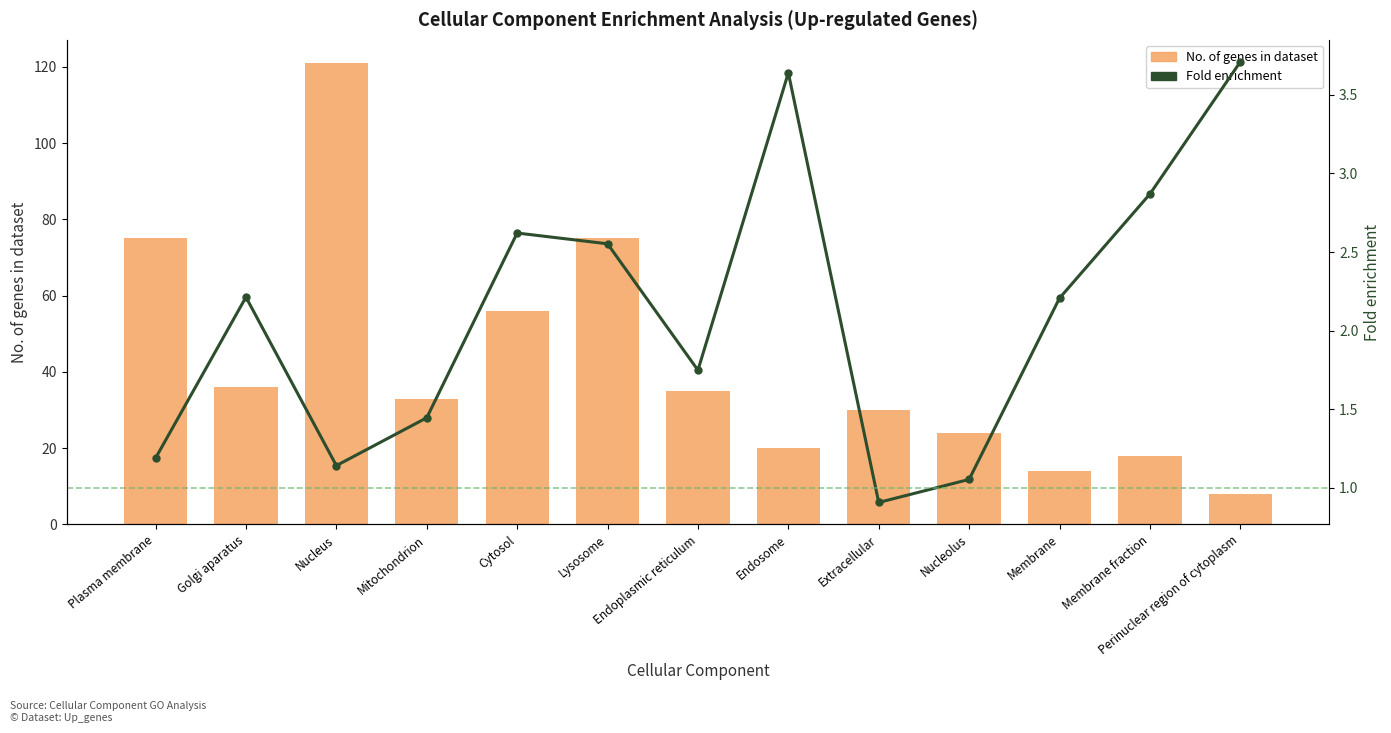

How many values in the No. of genes in dataset series are below 33?

6